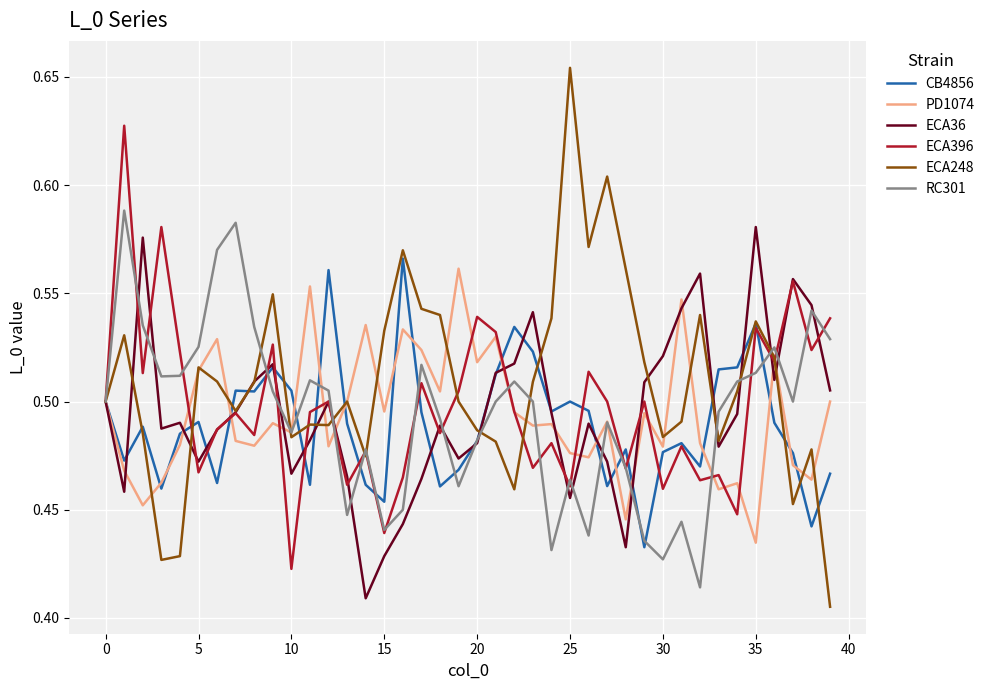

Which series has the largest range (max minus min)?

ECA248